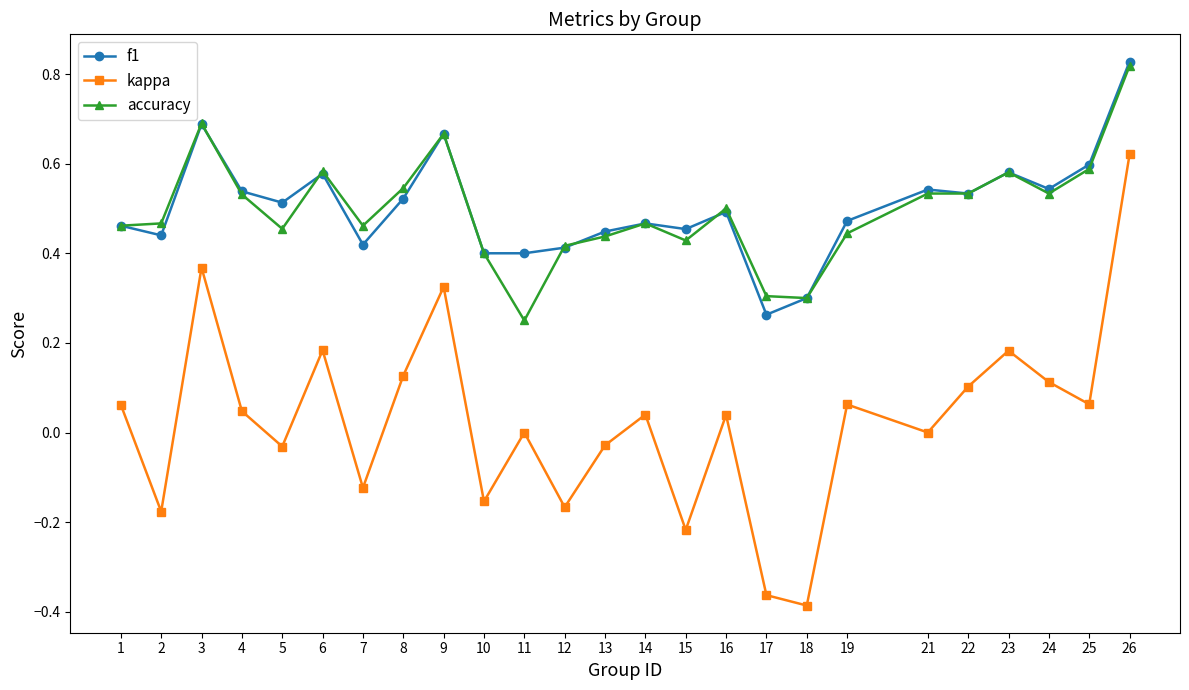

True or false: kappa and accuracy intersect in this chart.

False